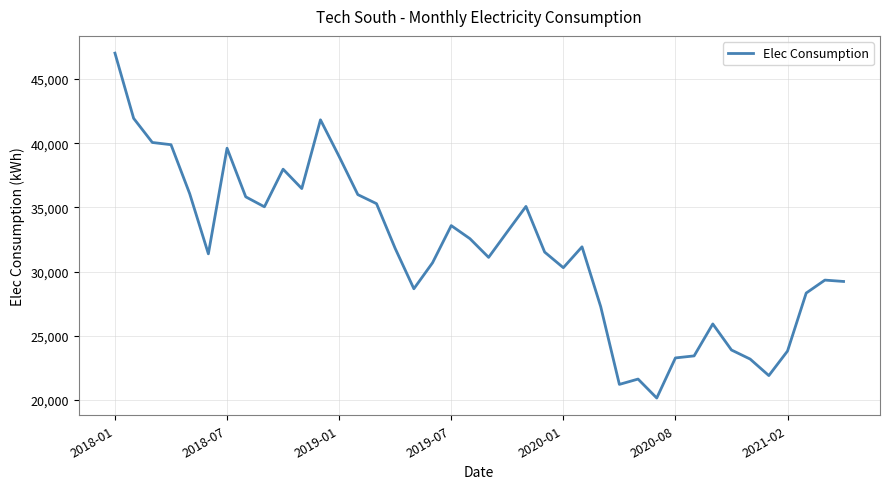

What is the greatest value displayed?

47023.3